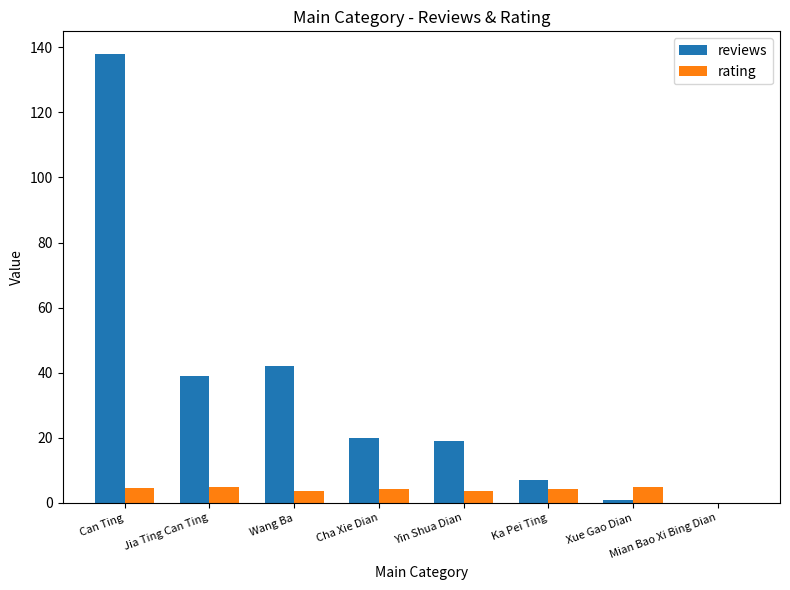

Is it true that reviews equals 7.0 at Ka Pei Ting?

True